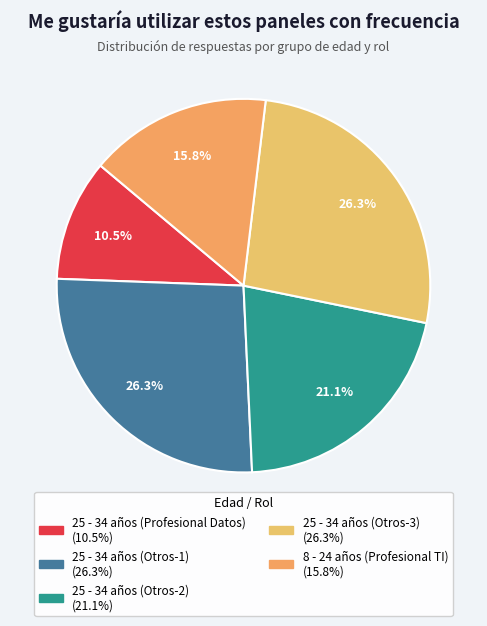

Which slice is the smallest?

25 - 34 años (Profesional Datos)